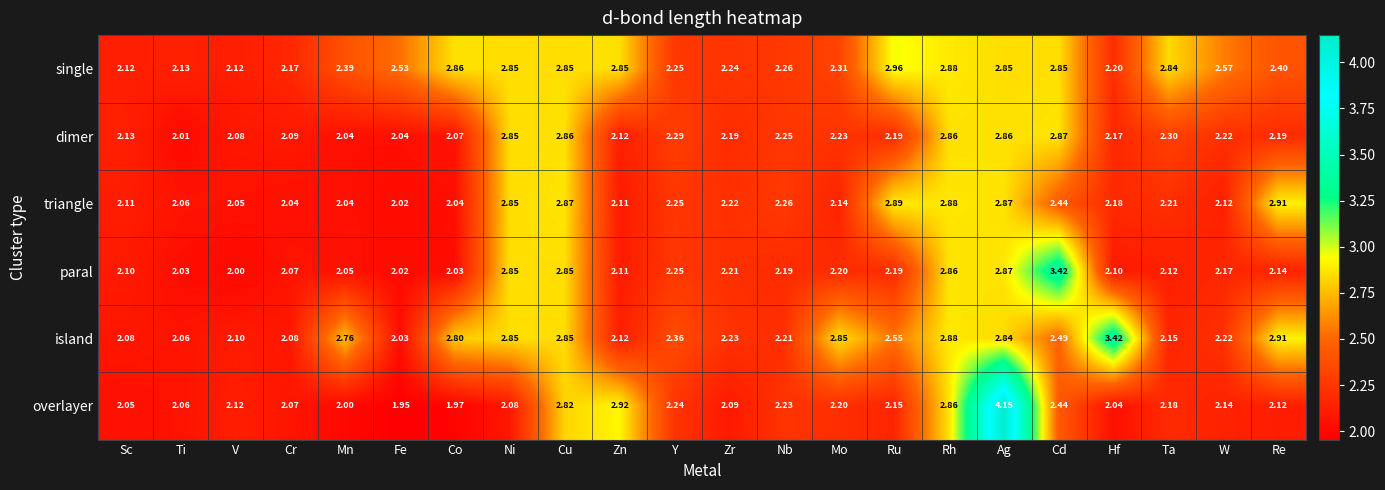

What is the total value across all series at Rh?

17.2